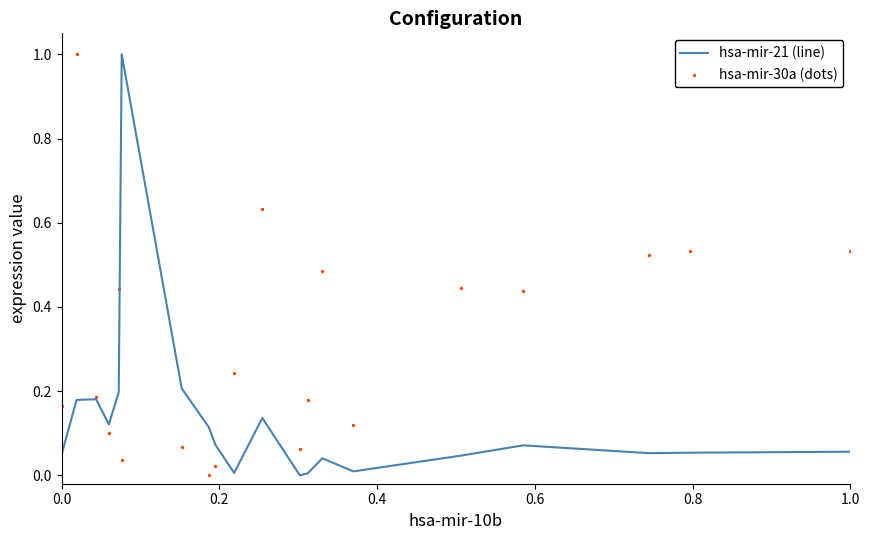

At how many categories does at least one series exceed 0?

20